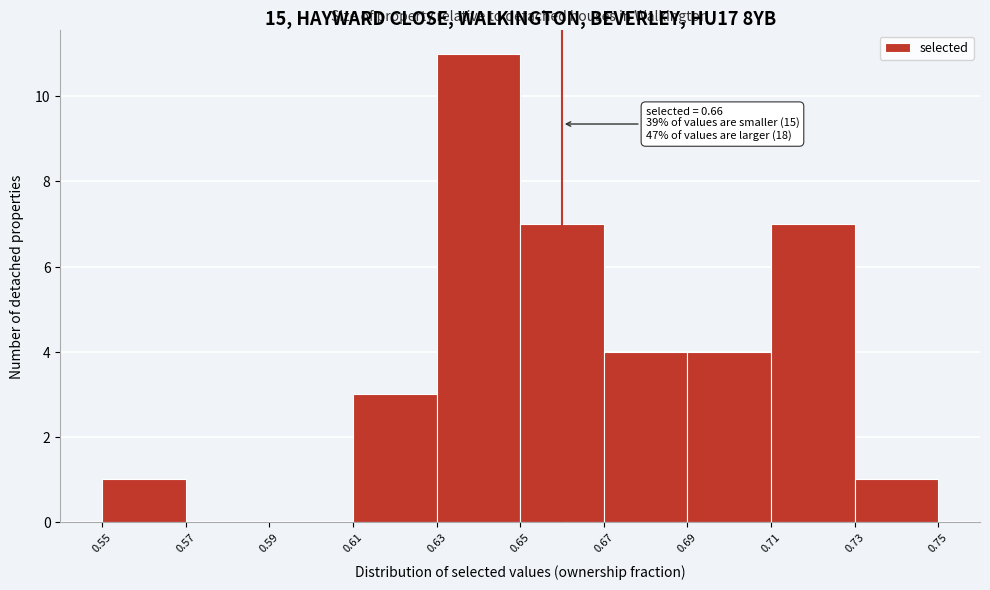

Over which range of the x-axis is the bar tallest?

0.63 to 0.65